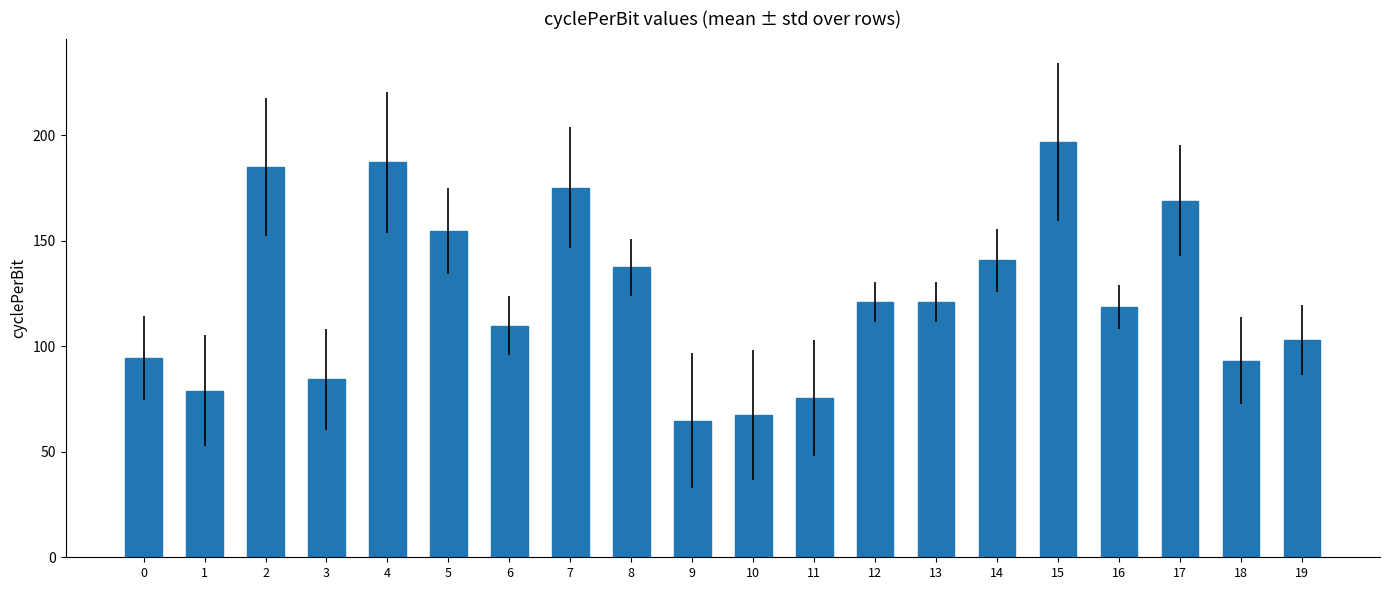

What is the ratio of the value at 8 to the value at 7?

0.8